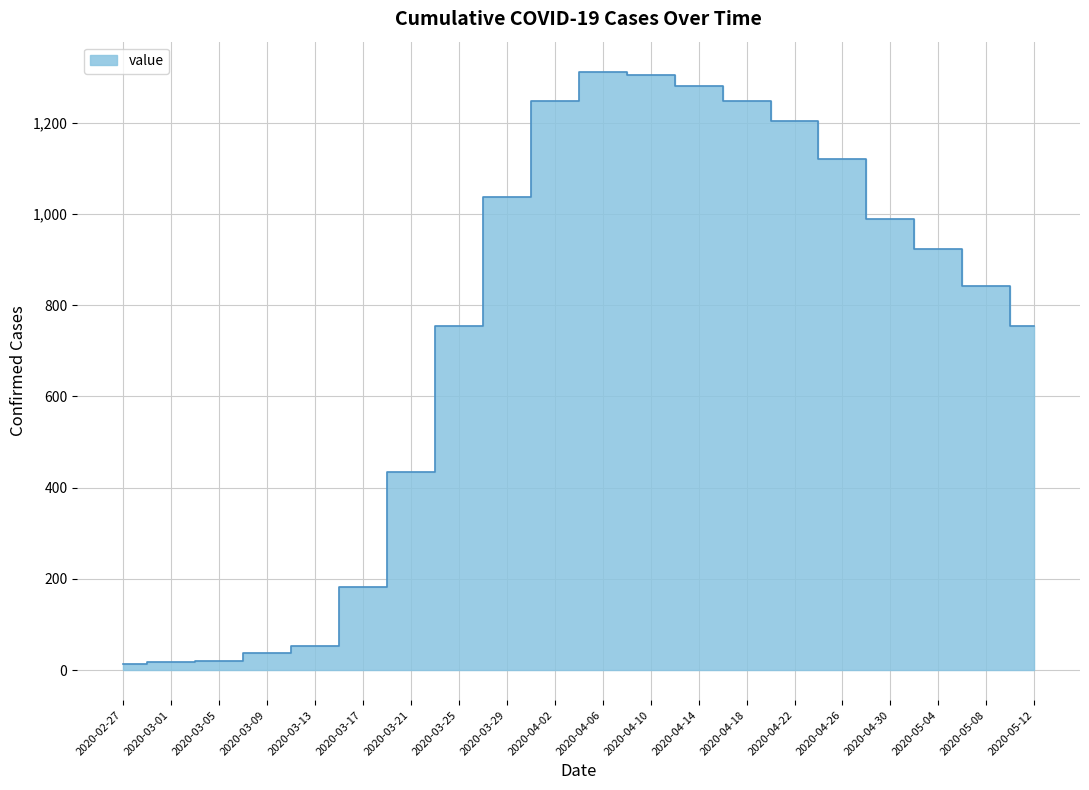

What is the greatest value displayed?

1312